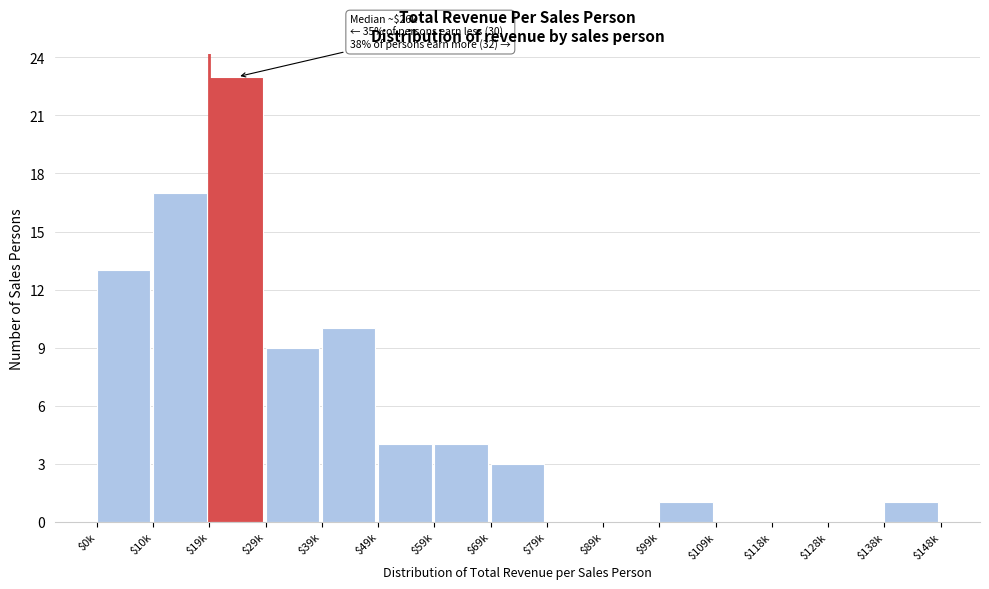

What is the greatest value displayed?

23